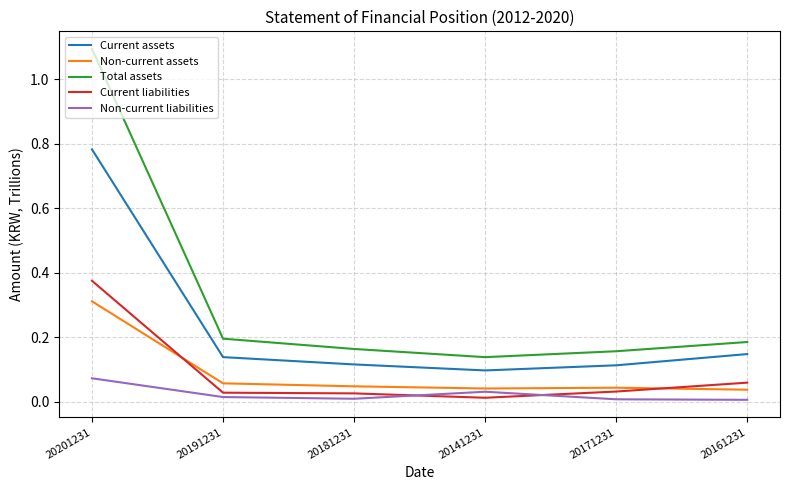

Which category has the highest value in the Current assets series?

20201231